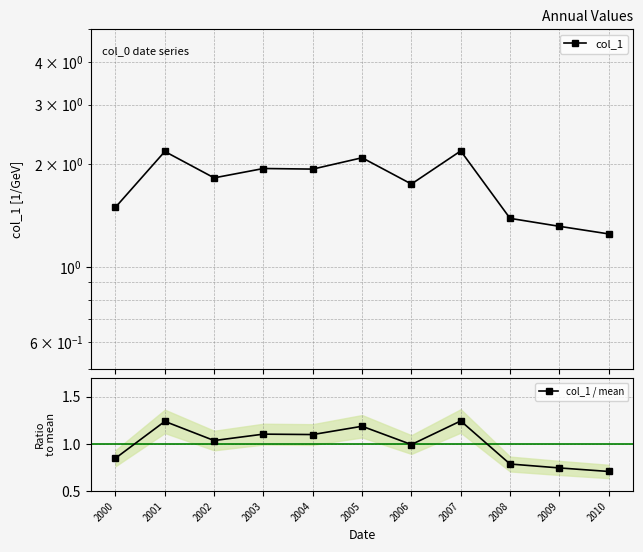

What are all the series names shown in the legend?

col_1, col_1 / mean